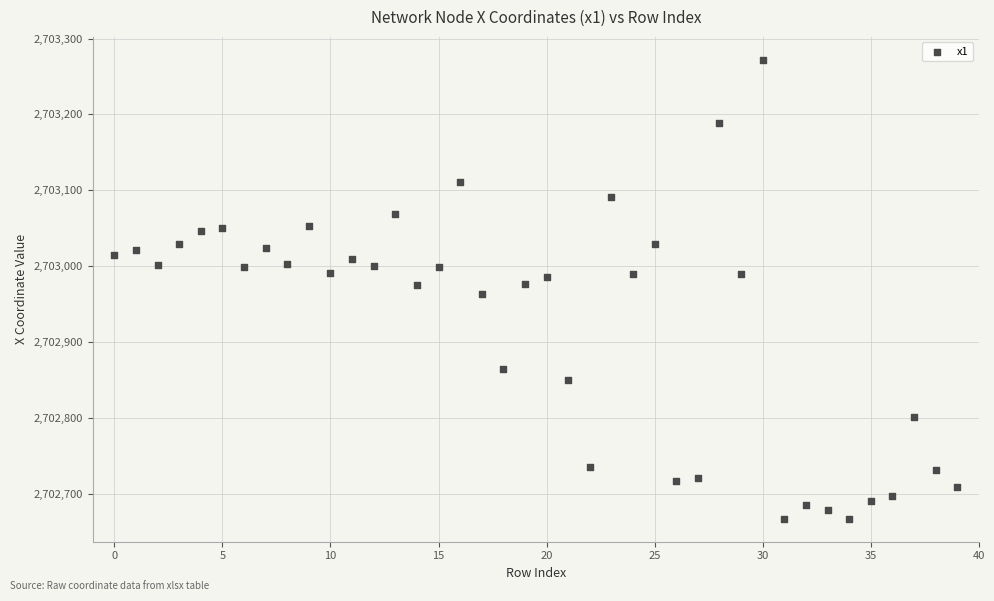

What is the range of Y values (max minus min)?

604.7